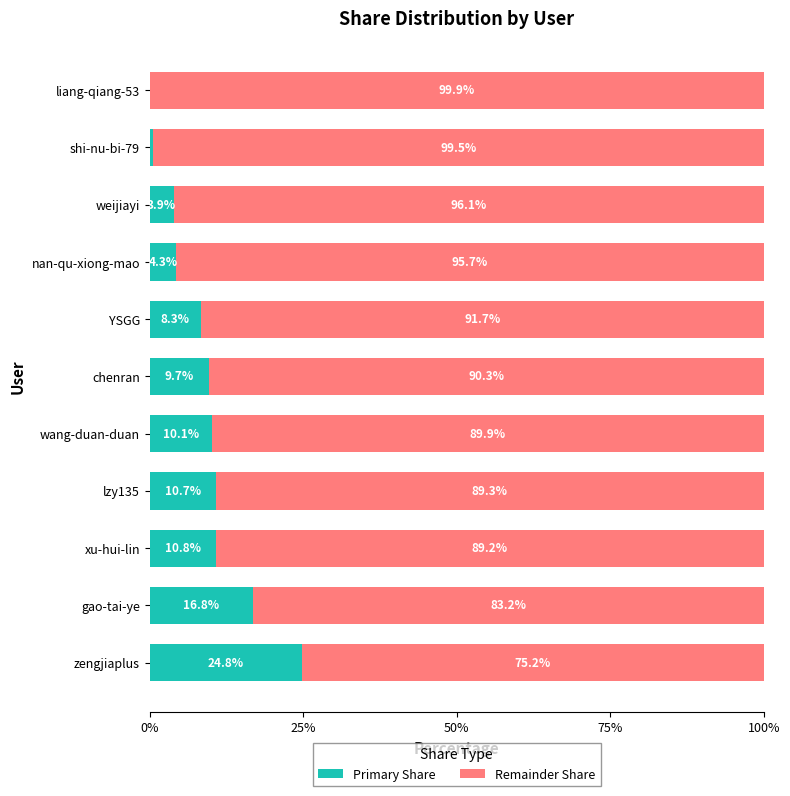

What is the maximum value for Primary Share?

24.8